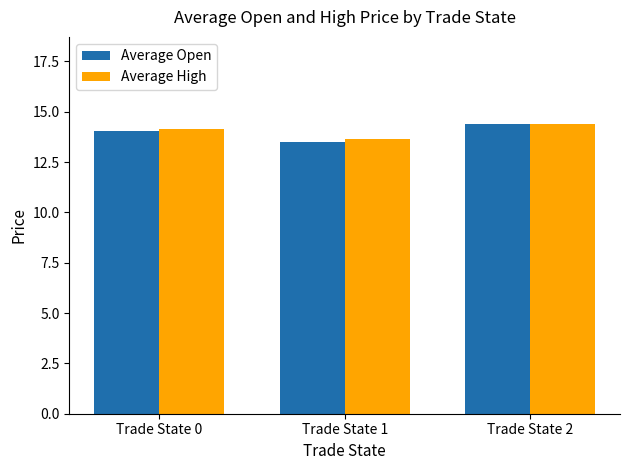

True or false: Average High has a value of 24.6 at Trade State 2.

False